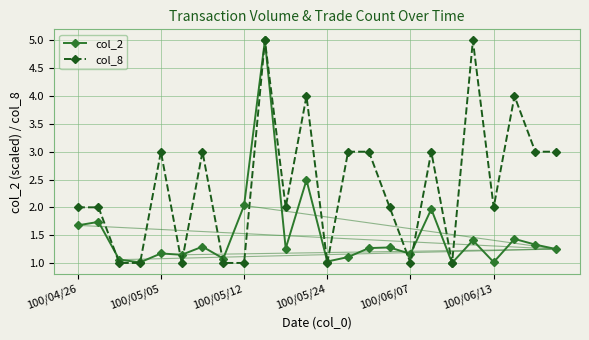

What is the minimum value shown in the chart?

1.0